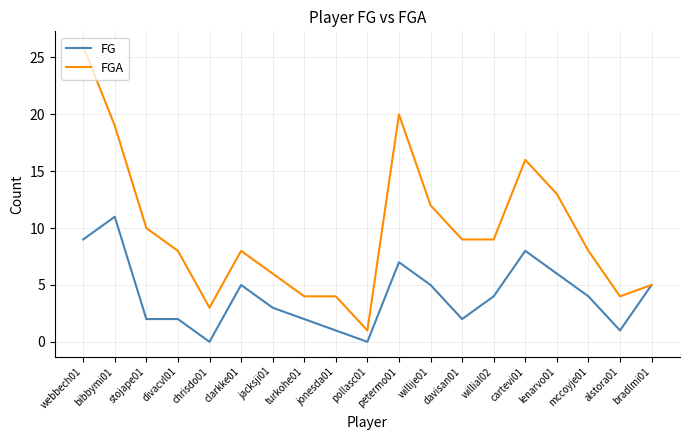

Which series has the largest range (max minus min)?

FGA